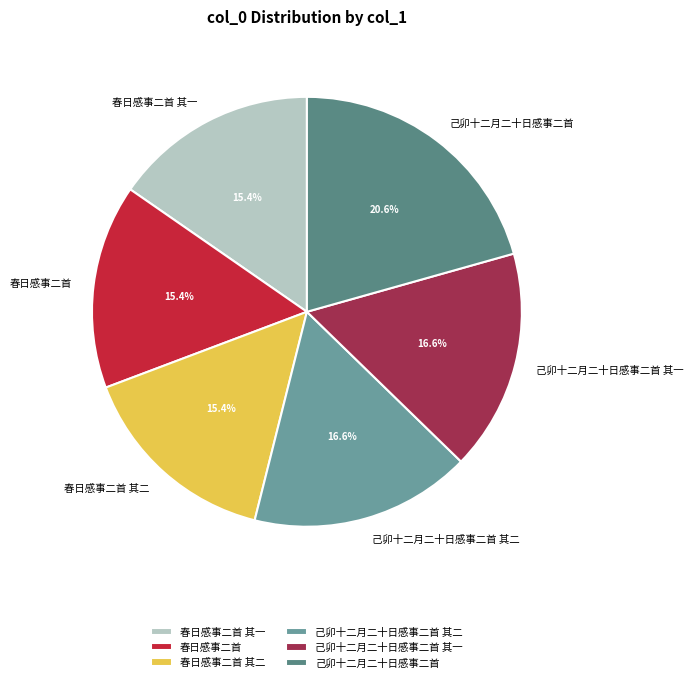

How many segments does this pie chart have?

6